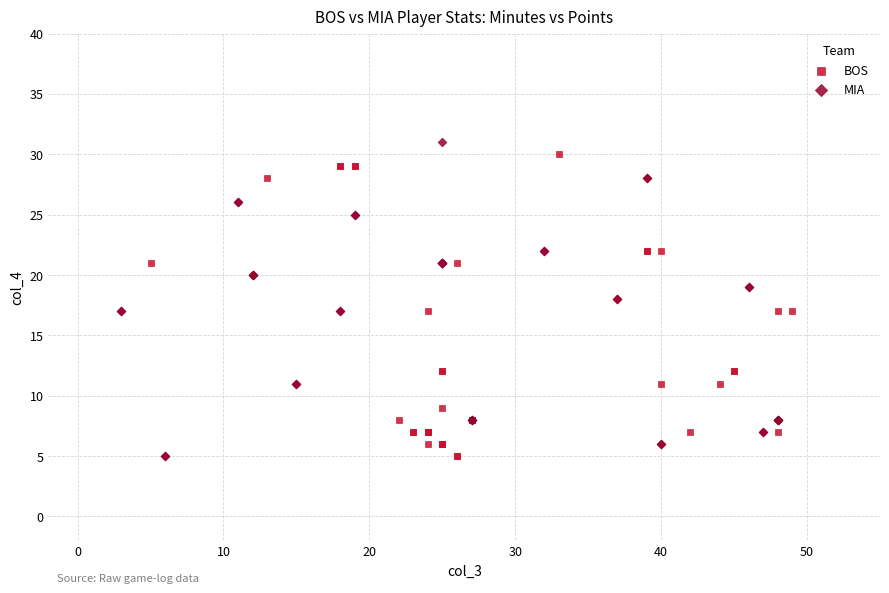

What are all the series names shown in the legend?

BOS, MIA